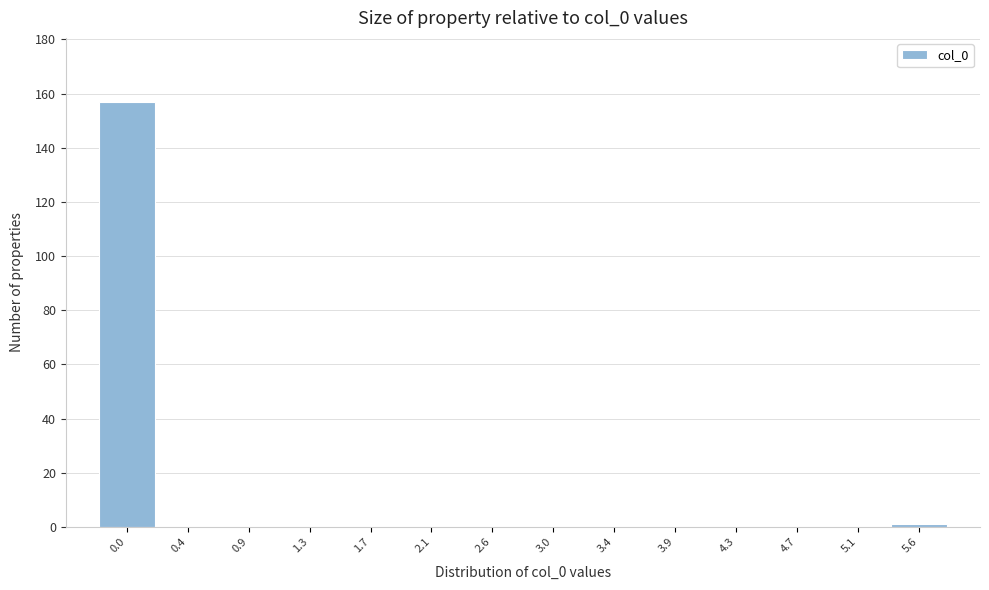

Reading right to left, what are all the values shown in this chart?

5.6=1	5.1=0	4.7=0	4.3=0	3.9=0	3.4=0	3.0=0	2.6=0	2.1=0	1.7=0	1.3=0	0.9=0	0.4=0	0.0=157